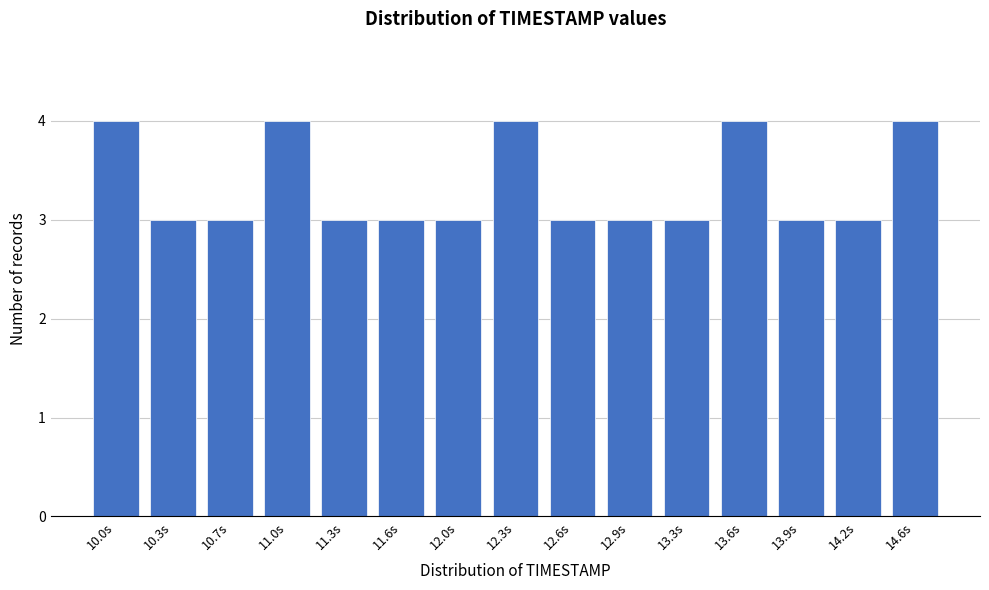

Reading left to right, list all the values displayed in this chart.

10.0s=4	10.3s=3	10.7s=3	11.0s=4	11.3s=3	11.6s=3	12.0s=3	12.3s=4	12.6s=3	12.9s=3	13.3s=3	13.6s=4	13.9s=3	14.2s=3	14.6s=4